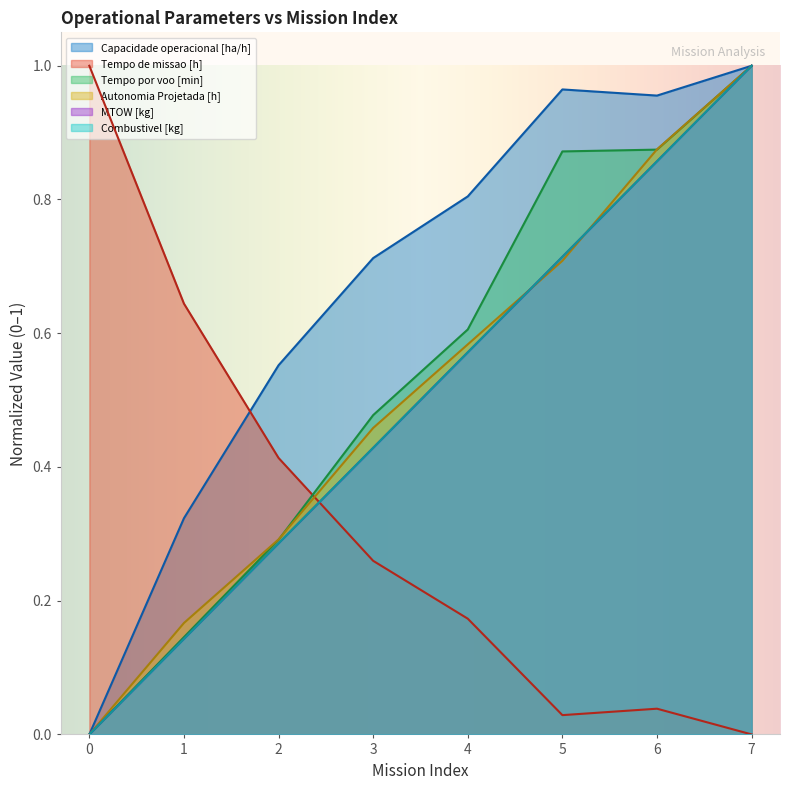

How many positive values does the Capacidade operacional [ha/h] series have?

7